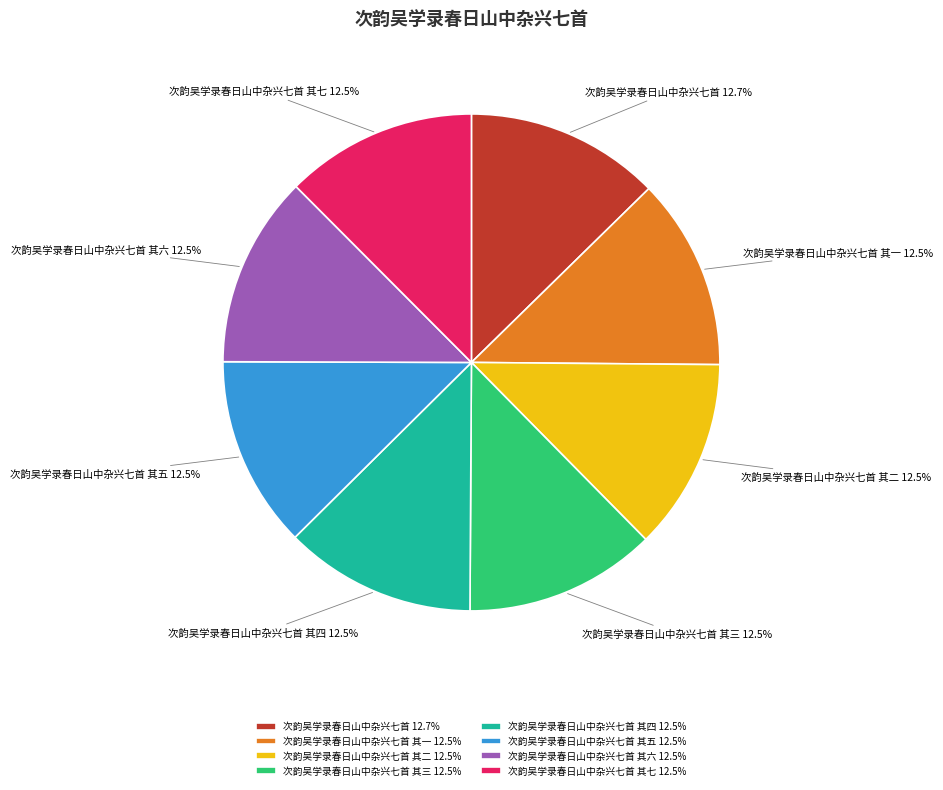

How much of the chart is everything except 次韵吴学录春日山中杂兴七首 其一?

87.5%